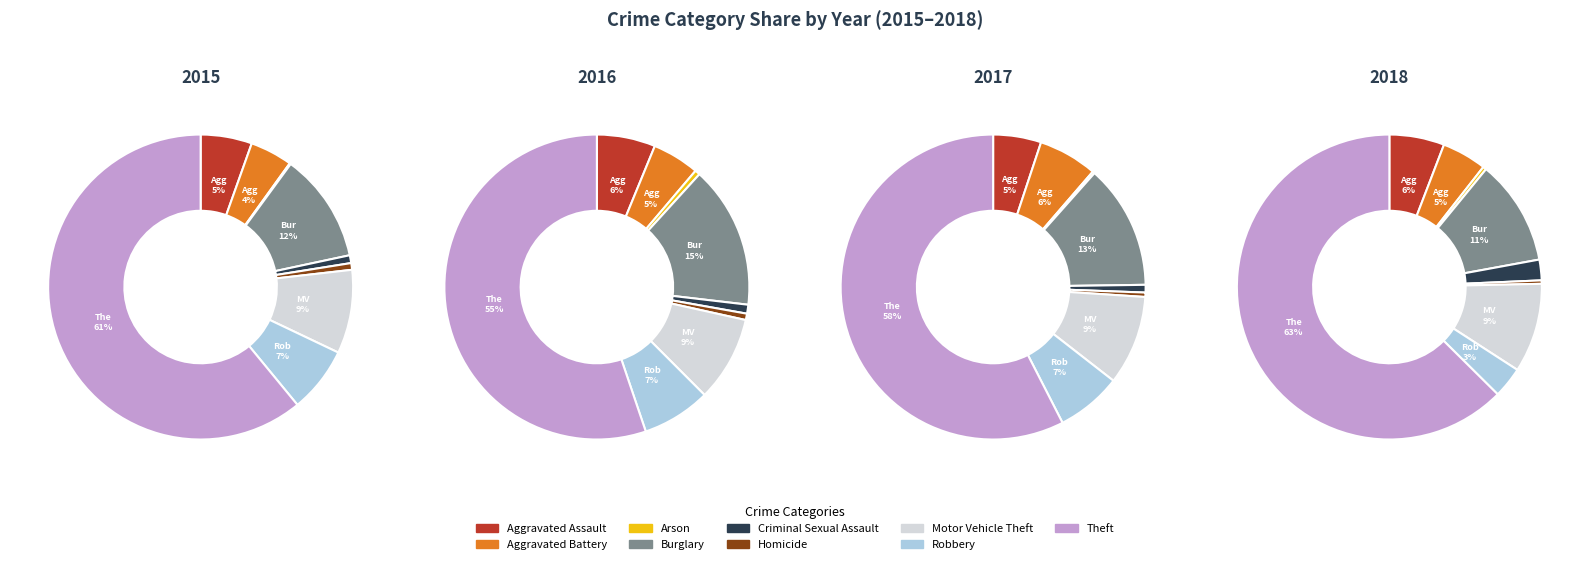

Which slice is the largest?

Theft